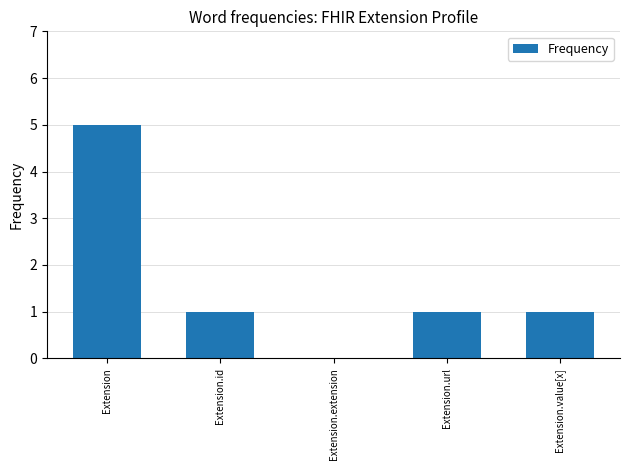

Which label corresponds to the largest value in the chart?

Extension